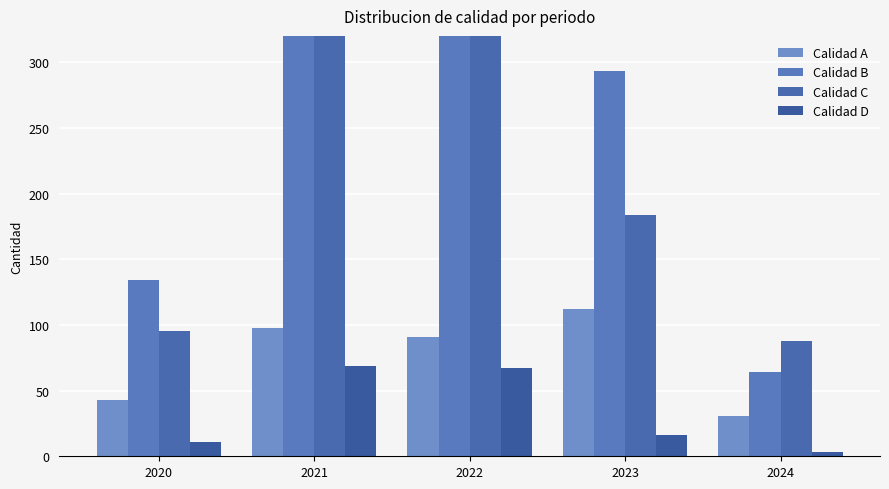

Rank the series at 2022 from lowest to highest value.

Calidad D, Calidad A, Calidad C, Calidad B